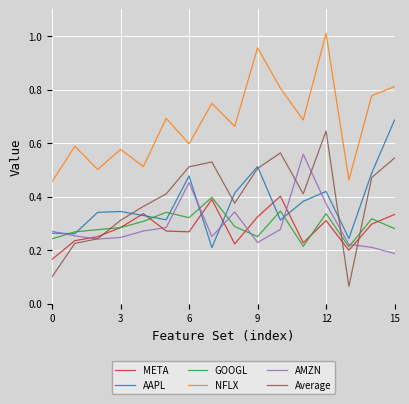

True or false: NFLX and AAPL cross at least once.

False